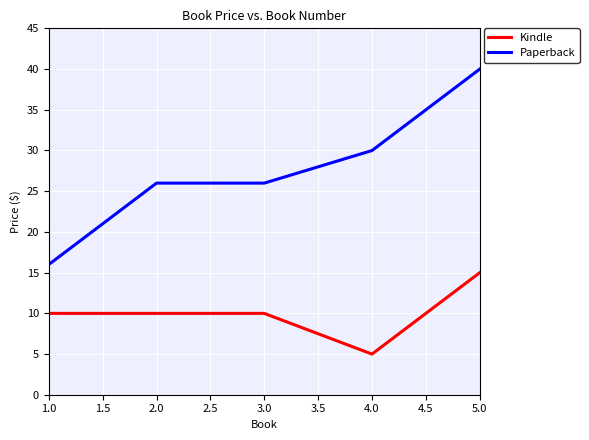

Between 1.0 and 2.0, which series saw the biggest shift?

Paperback